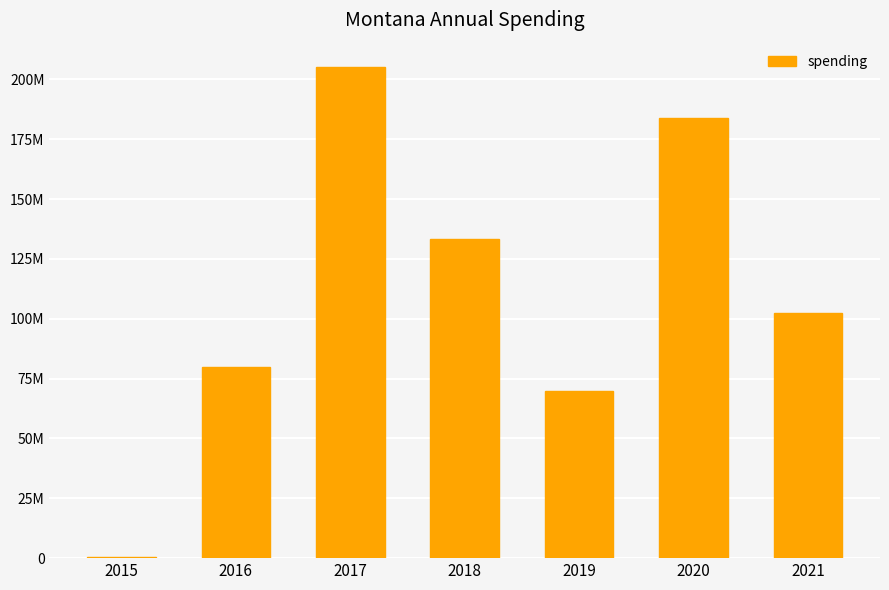

What is the value of the 1st bar from the left?

498616